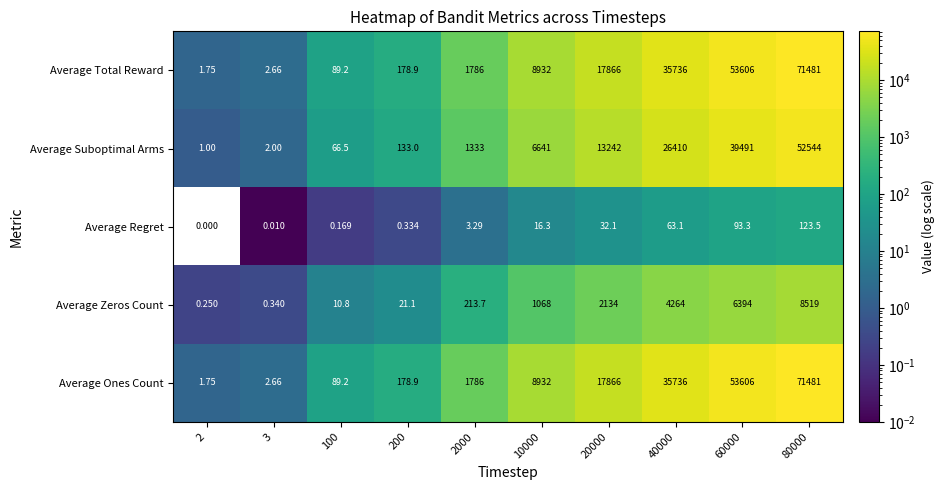

Which series changed the most between 100 and 60000?

Average Total Reward